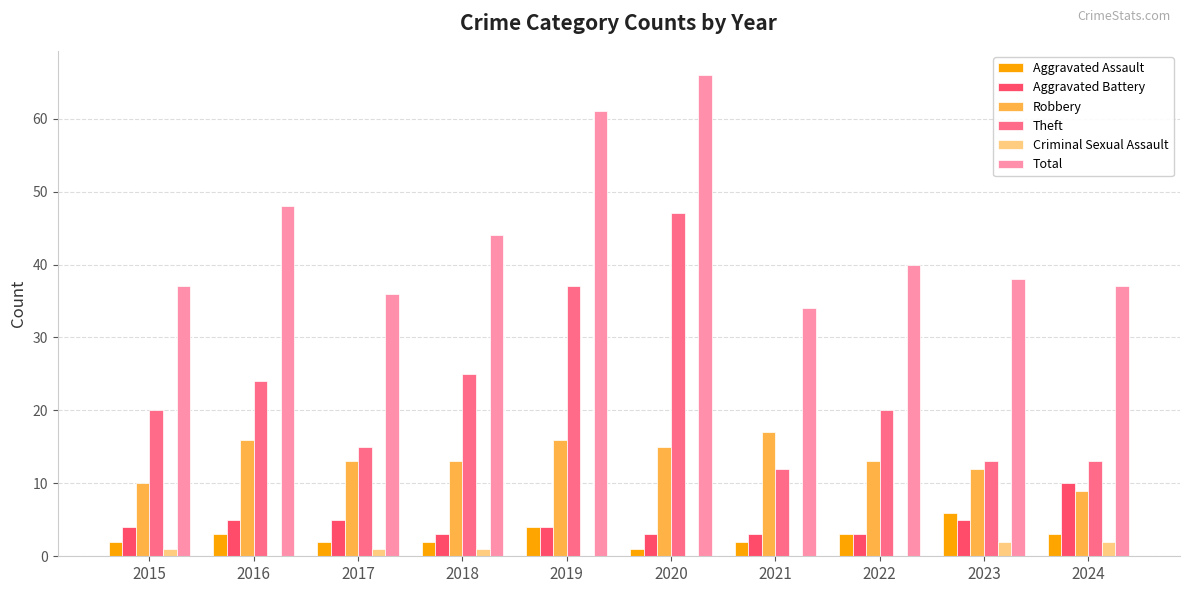

True or false: Robbery has a value of 23 at 2018.

False